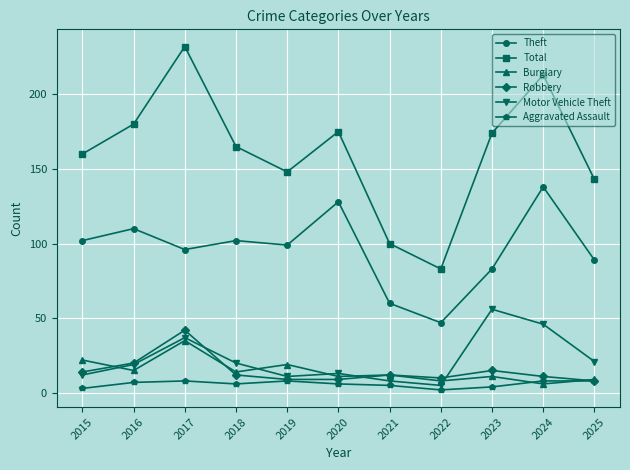

Which series has the widest spread of values?

Total